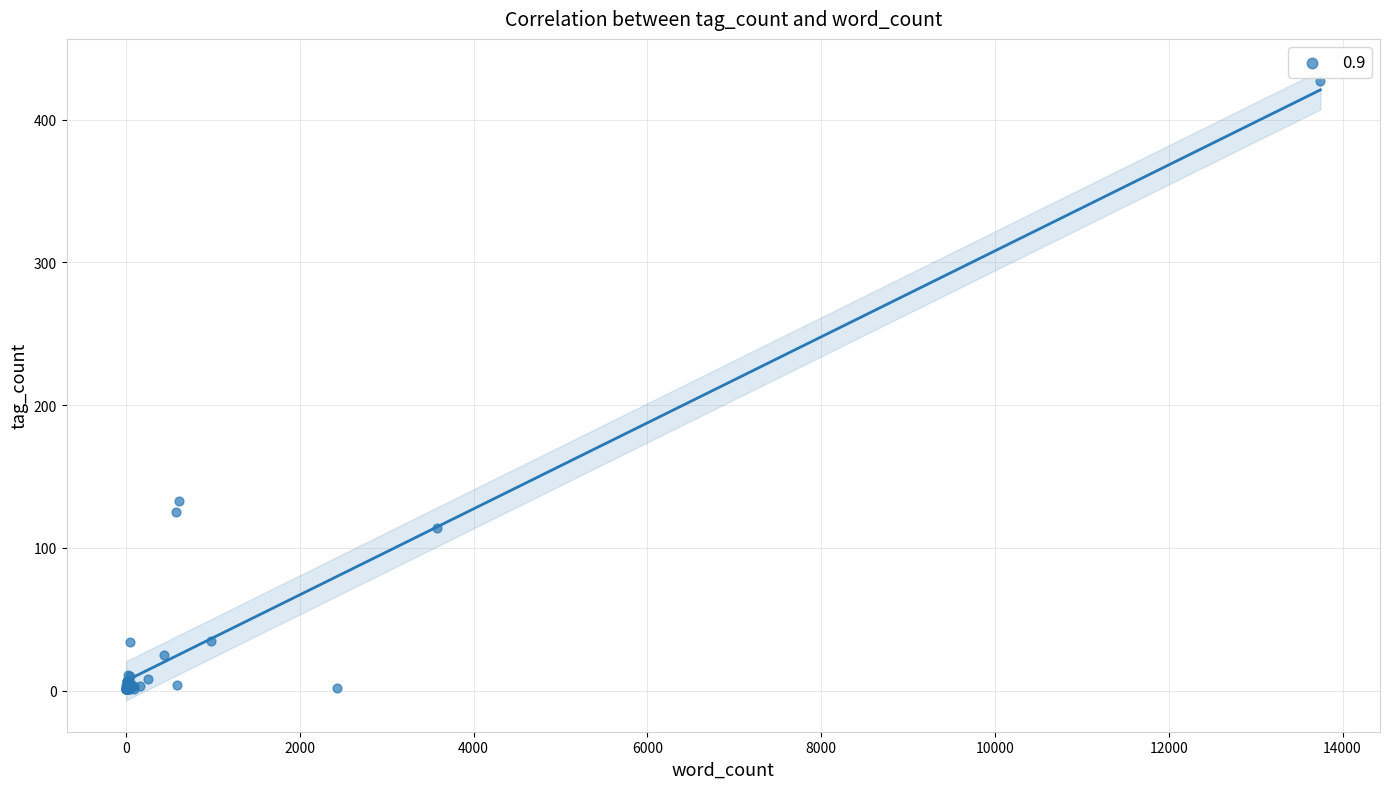

What Y value in the scatter plot is closest to 214?

133